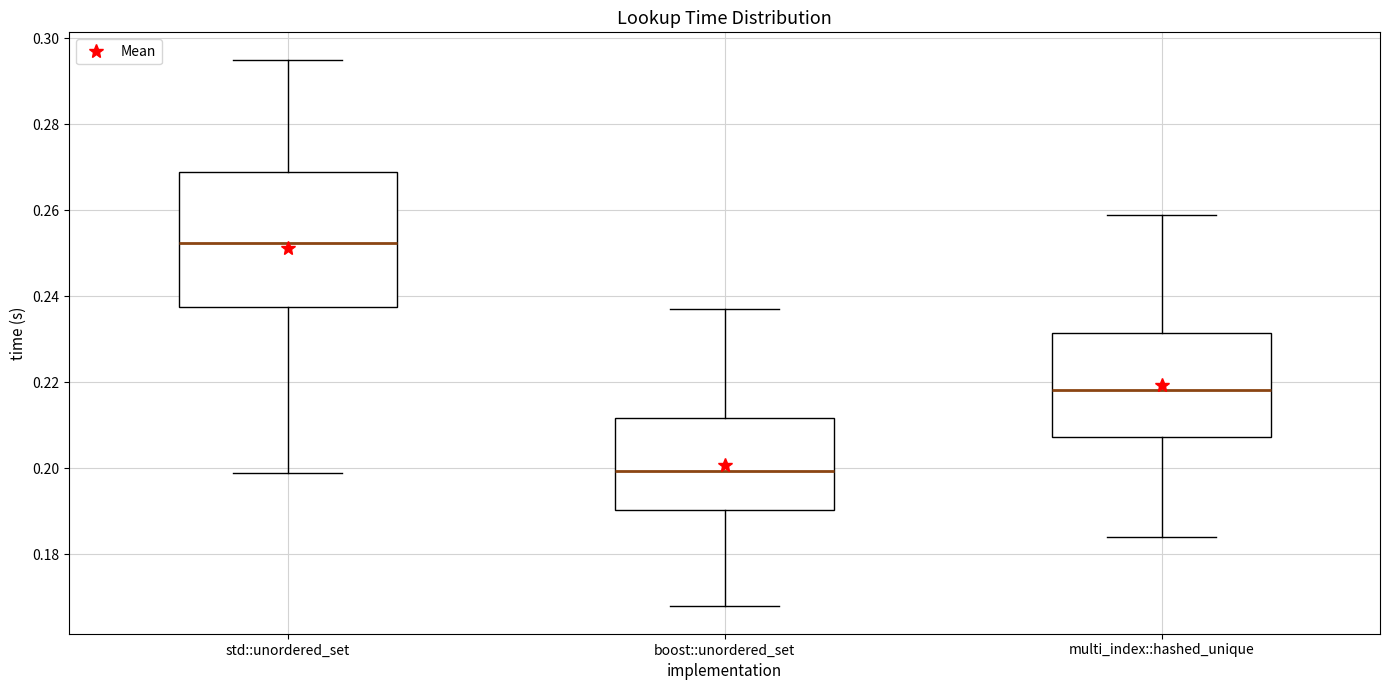

Reading left to right, transcribe this box plot: for each box, give where its median line is, the range the box spans, and where its two whiskers end, as read against the y-axis. The values are not printed on the chart, so give them approximately, as read against the axis.

std::unordered_set: median 0.252, box 0.238 to 0.268, whiskers 0.198 to 0.294
boost::unordered_set: median 0.200, box 0.190 to 0.212, whiskers 0.168 to 0.238
multi_index::hashed_unique: median 0.218, box 0.208 to 0.232, whiskers 0.184 to 0.258